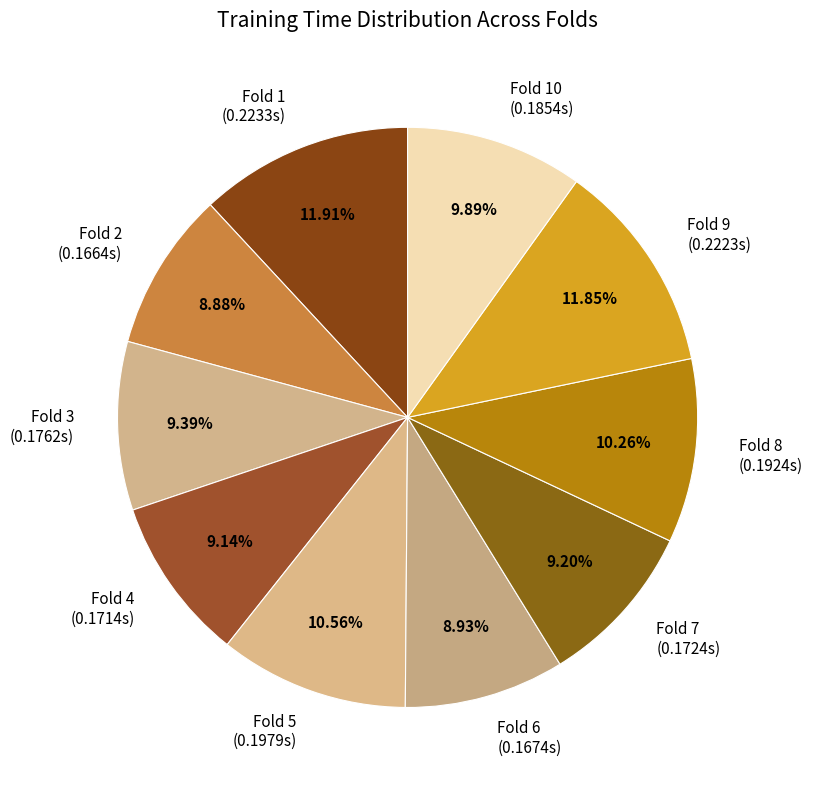

Between Fold 3 (0.1762s) and Fold 8 (0.1924s), which is larger?

Fold 8 (0.1924s)